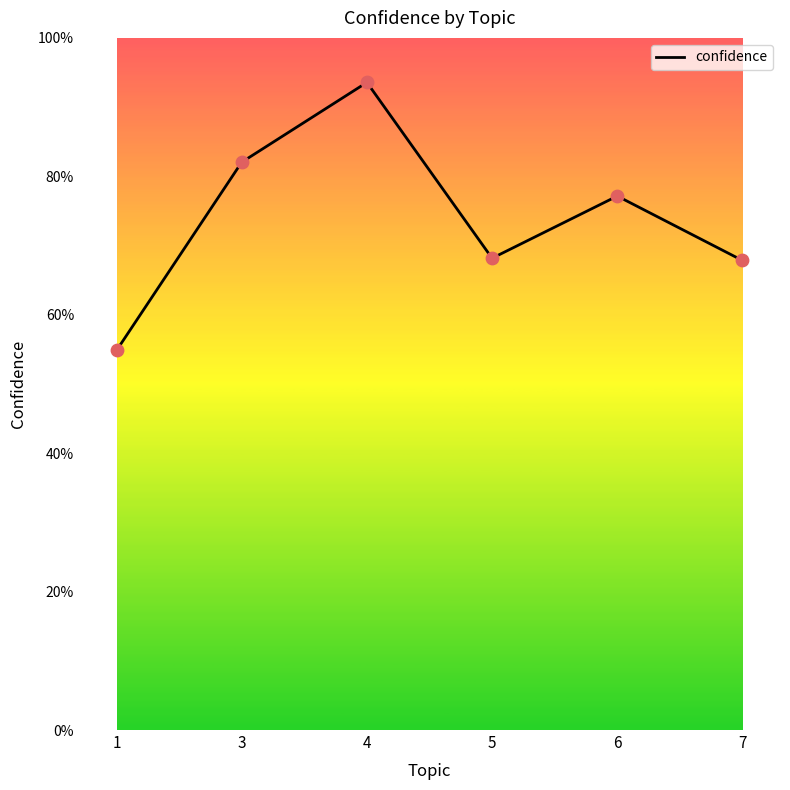

What is the change in value from 1 to 5?

+0.1